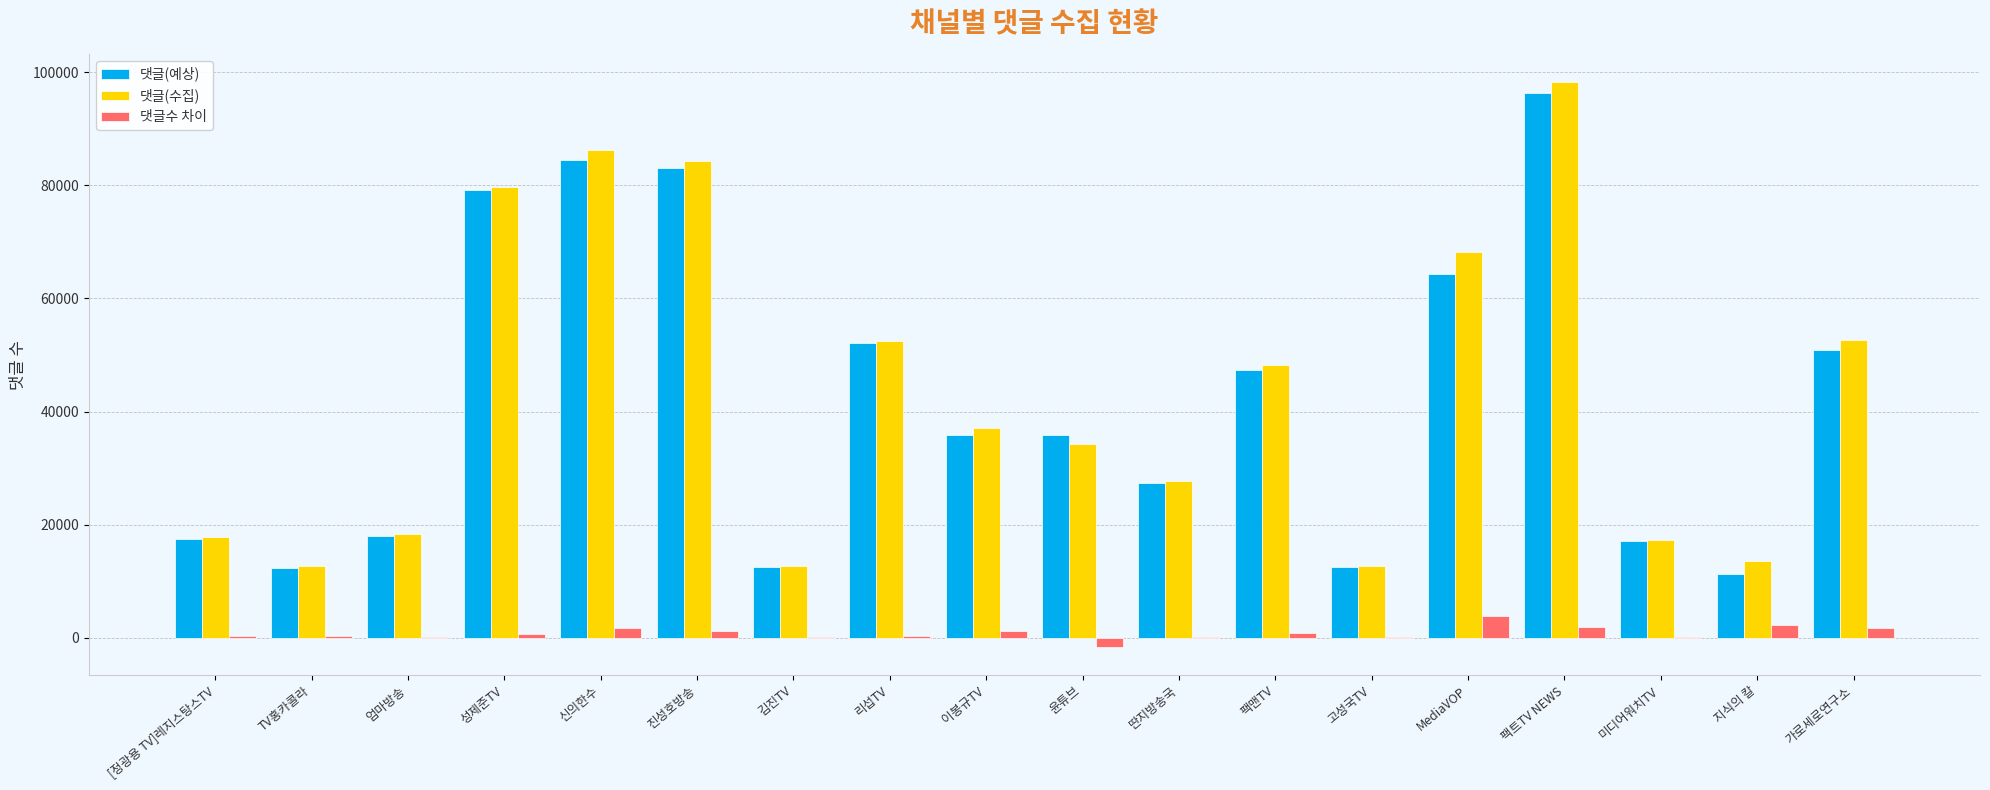

Is the value of 댓글(수집) at TV홍카콜라 greater than the value of 댓글수 차이 at MediaVOP?

Yes